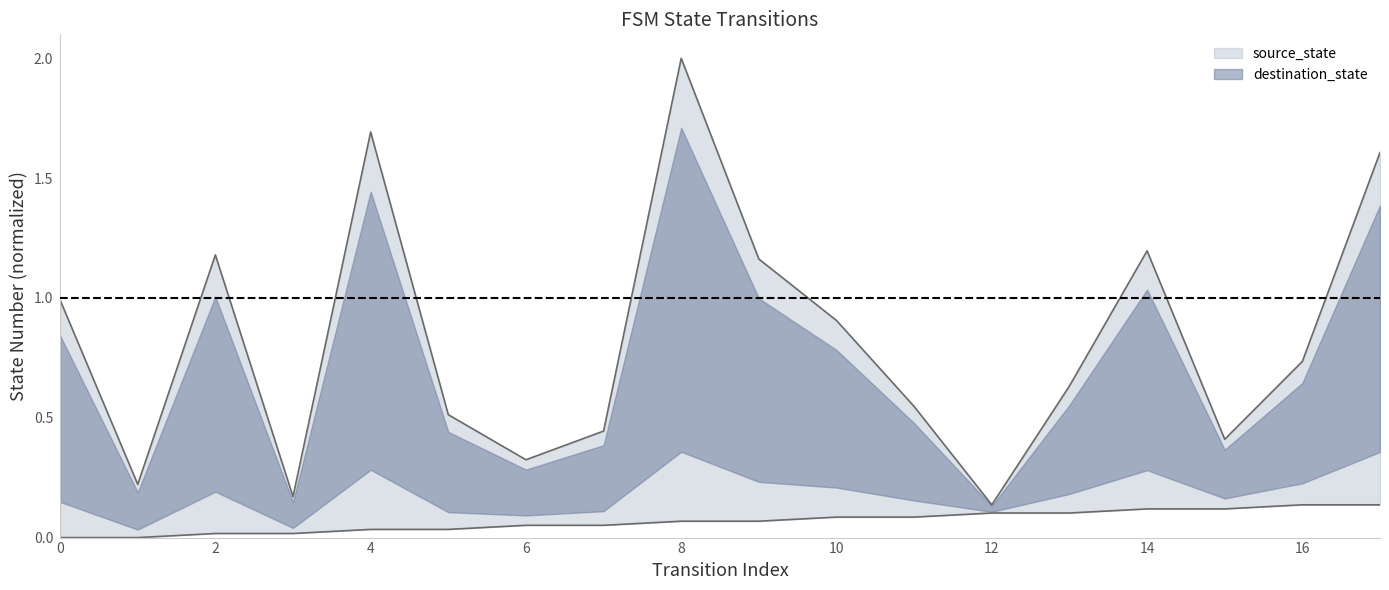

What is the sum of the destination_state values at 17 and 13?

2.2